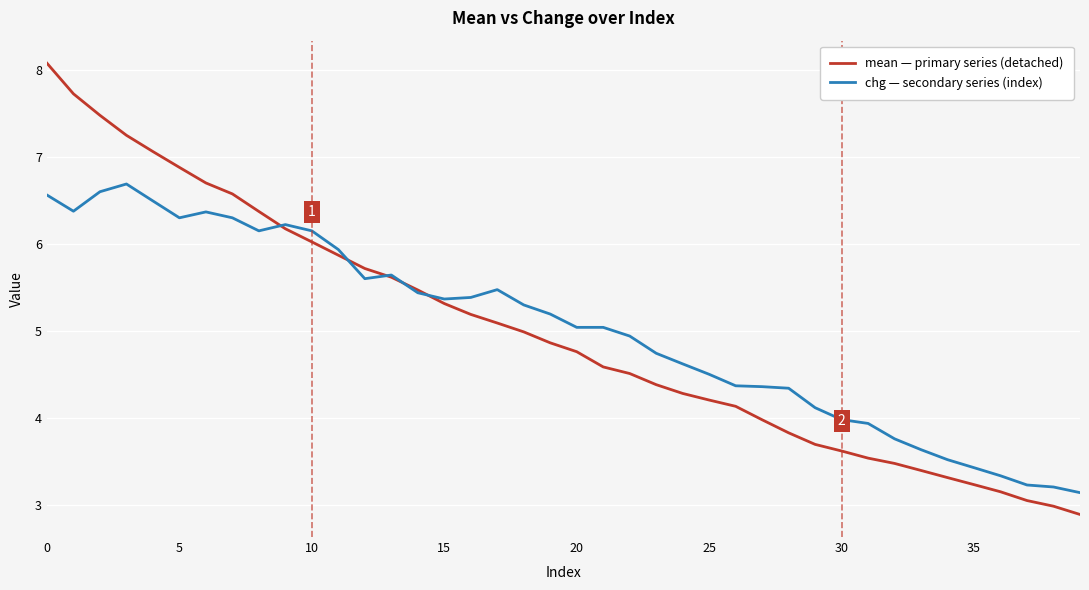

What is the maximum value shown in the chart?

8.1